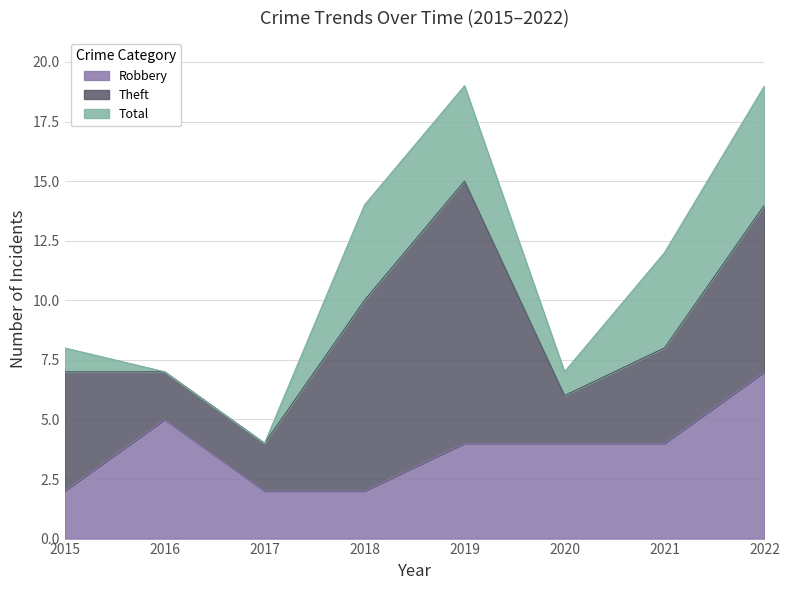

What are all the series names shown in the legend?

Robbery, Theft, Total